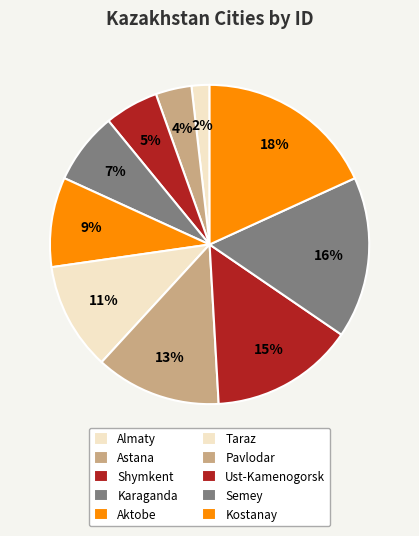

What percentage is the Taraz slice, to the nearest percent?

11%